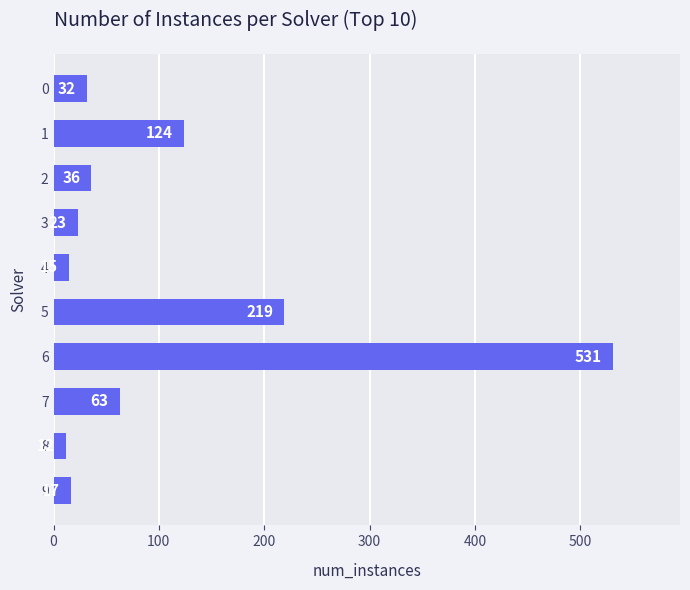

True or false: the data shows 23 at 3.

True